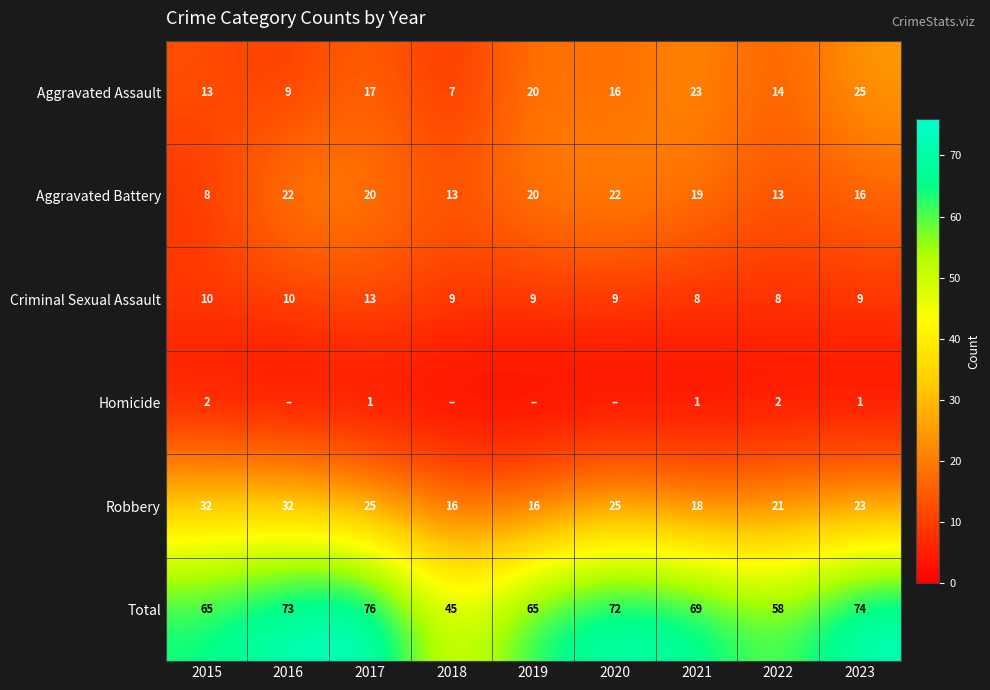

Rank the categories by Aggravated Assault value from lowest to highest.

2018, 2016, 2015, 2022, 2020, 2017, 2019, 2021, 2023